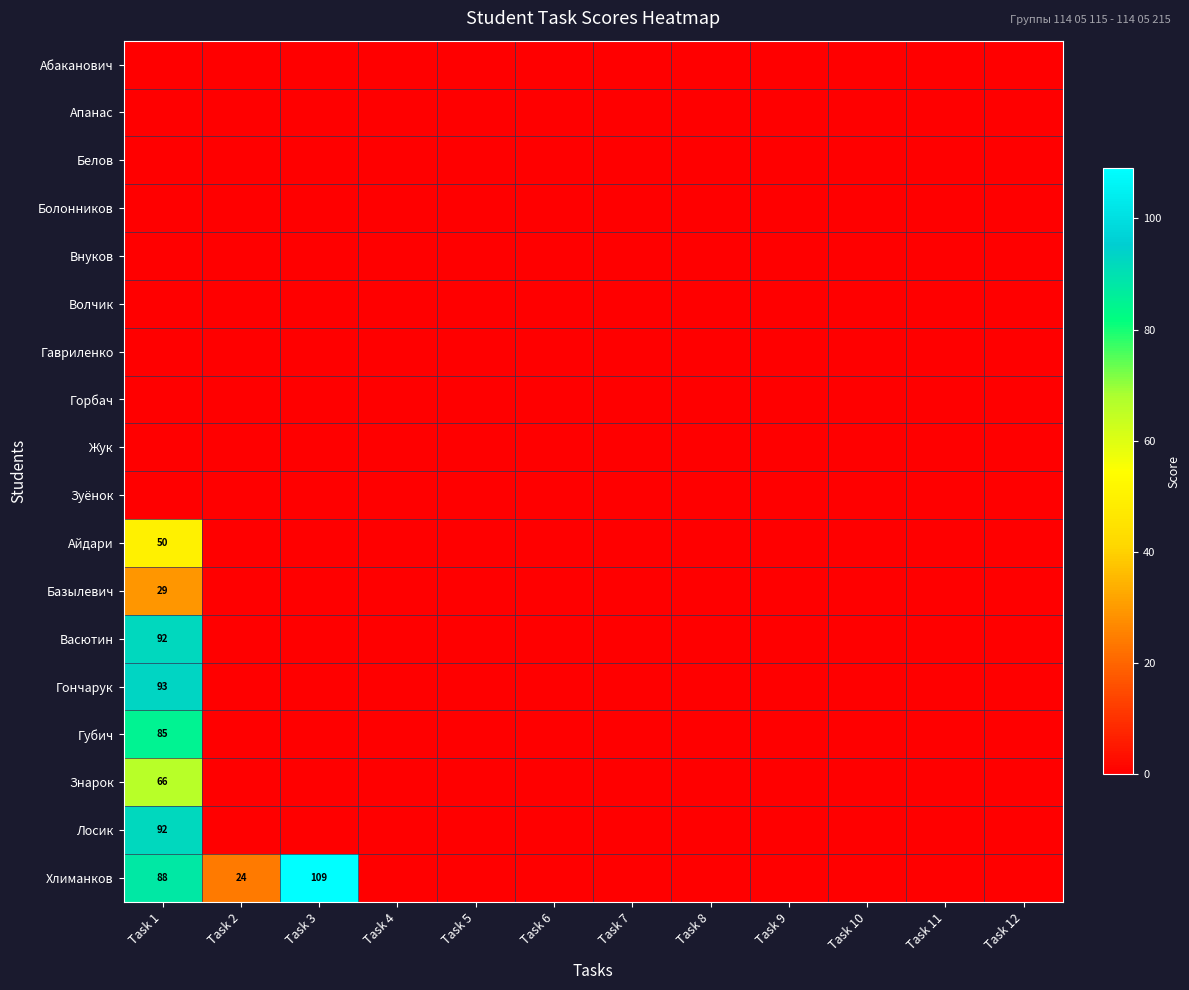

Which series changed the most between Task 3 and Task 6?

Хлиманков